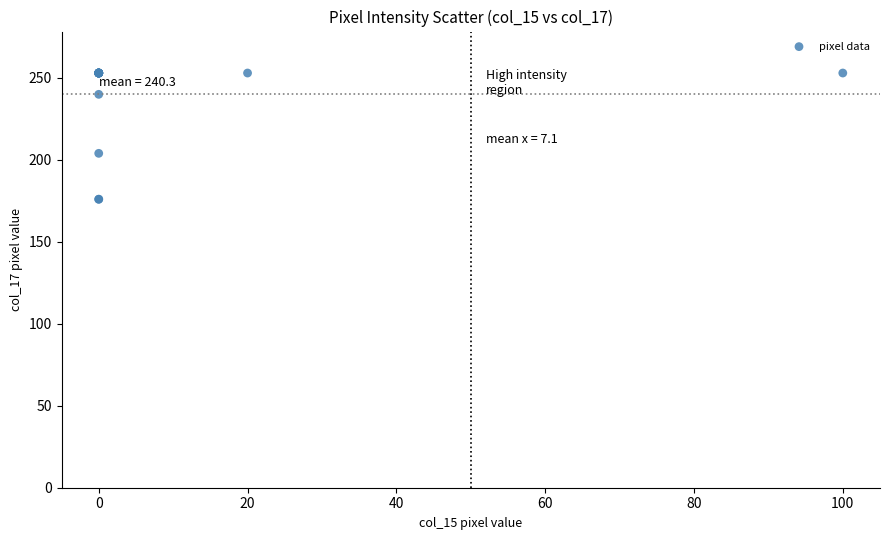

What Y value in the scatter plot is closest to 214?

204